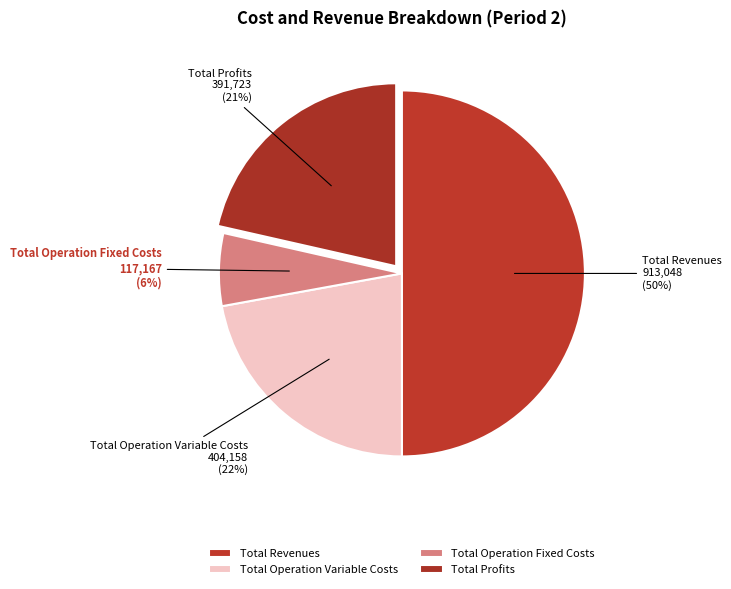

Rank the categories by value from lowest to highest.

Total Operation Fixed Costs, Total Profits, Total Operation Variable Costs, Total Revenues